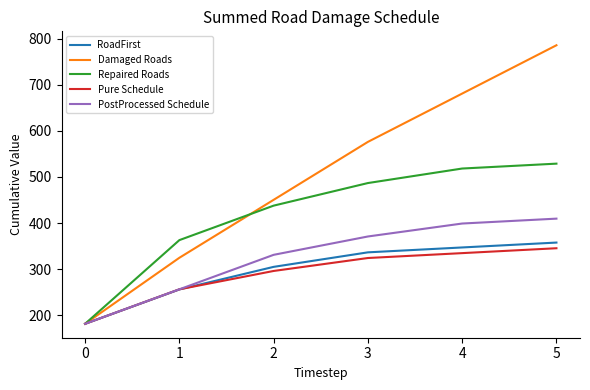

True or false: PostProcessed Schedule has more than 0 interior local peaks.

False